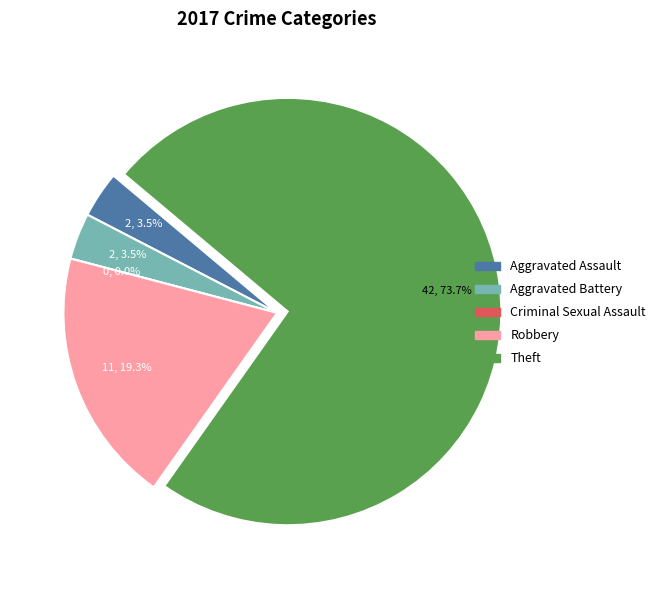

True or false: Aggravated Assault accounts for 1% of the total.

False